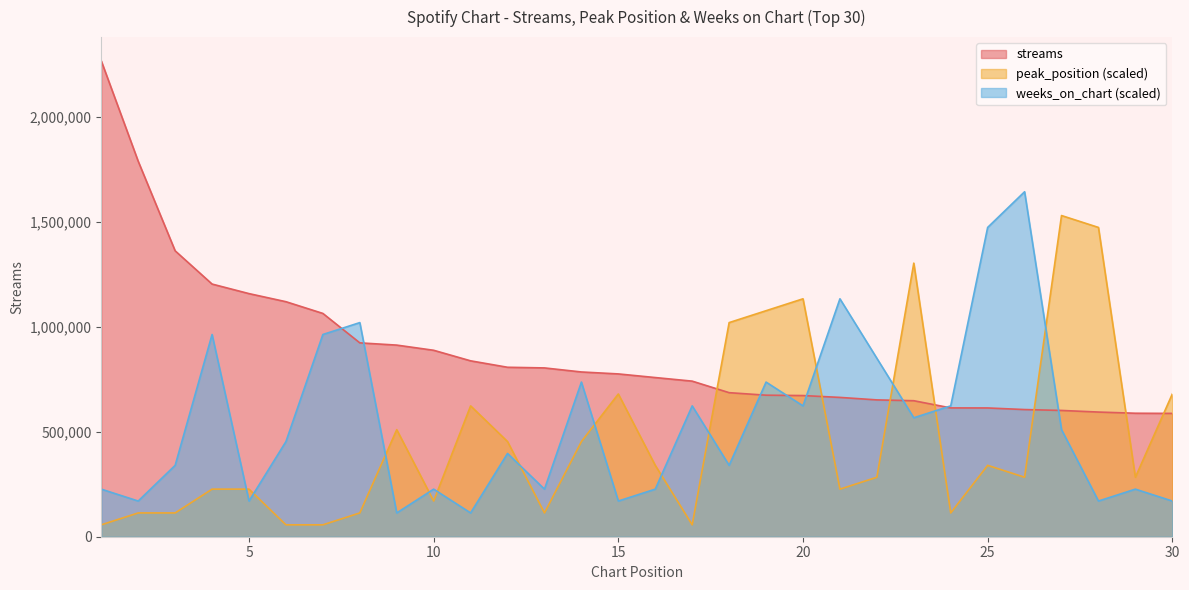

Which series ends up on top after the final intersection of peak_position and streams?

peak_position